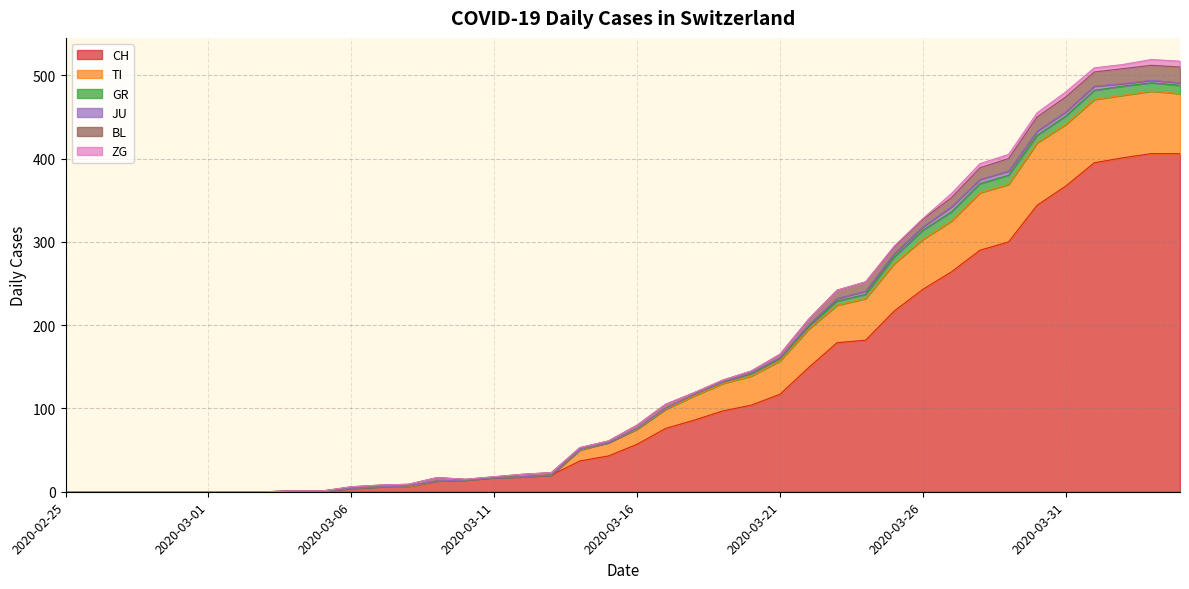

Reading left to right, transcribe all the data shown in this chart.

CH: 2020-02-25=0	2020-02-26=0	2020-02-27=0	2020-02-28=0	2020-02-29=0	2020-03-01=0	2020-03-02=0	2020-03-03=0	2020-03-04=1	2020-03-05=1	2020-03-06=4	2020-03-07=6	2020-03-08=6	2020-03-09=13	2020-03-10=14	2020-03-11=17	2020-03-12=18	2020-03-13=20	2020-03-14=37	2020-03-15=43	2020-03-16=57	2020-03-17=76	2020-03-18=86	2020-03-19=97	2020-03-20=104	2020-03-21=117	2020-03-22=149	2020-03-23=179	2020-03-24=182	2020-03-25=217	2020-03-26=243	2020-03-27=264	2020-03-28=290	2020-03-29=300	2020-03-30=344	2020-03-31=367	2020-04-01=395	2020-04-02=401	2020-04-03=406	2020-04-04=406
TI: 2020-02-25=0	2020-02-26=0	2020-02-27=0	2020-02-28=0	2020-02-29=0	2020-03-01=0	2020-03-02=0	2020-03-03=0	2020-03-04=0	2020-03-05=0	2020-03-06=0	2020-03-07=0	2020-03-08=0	2020-03-09=0	2020-03-10=0	2020-03-11=0	2020-03-12=0	2020-03-13=0	2020-03-14=13	2020-03-15=16	2020-03-16=18	2020-03-17=23	2020-03-18=29	2020-03-19=33	2020-03-20=35	2020-03-21=40	2020-03-22=46	2020-03-23=45	2020-03-24=50	2020-03-25=57	2020-03-26=60	2020-03-27=61	2020-03-28=69	2020-03-29=69	2020-03-30=75	2020-03-31=74	2020-04-01=76	2020-04-02=75	2020-04-03=75	2020-04-04=72
GR: 2020-02-25=0	2020-02-26=0	2020-02-27=0	2020-02-28=0	2020-02-29=0	2020-03-01=0	2020-03-02=0	2020-03-03=0	2020-03-04=0	2020-03-05=0	2020-03-06=0	2020-03-07=0	2020-03-08=1	2020-03-09=0	2020-03-10=0	2020-03-11=0	2020-03-12=0	2020-03-13=0	2020-03-14=1	2020-03-15=0	2020-03-16=1	2020-03-17=1	2020-03-18=2	2020-03-19=2	2020-03-20=3	2020-03-21=3	2020-03-22=3	2020-03-23=5	2020-03-24=5	2020-03-25=8	2020-03-26=11	2020-03-27=11	2020-03-28=11	2020-03-29=11	2020-03-30=9	2020-03-31=10	2020-04-01=11	2020-04-02=11	2020-04-03=10	2020-04-04=10
JU: 2020-02-25=0	2020-02-26=0	2020-02-27=0	2020-02-28=0	2020-02-29=0	2020-03-01=0	2020-03-02=0	2020-03-03=0	2020-03-04=0	2020-03-05=0	2020-03-06=0	2020-03-07=0	2020-03-08=0	2020-03-09=0	2020-03-10=0	2020-03-11=0	2020-03-12=0	2020-03-13=0	2020-03-14=0	2020-03-15=0	2020-03-16=0	2020-03-17=0	2020-03-18=0	2020-03-19=0	2020-03-20=1	2020-03-21=1	2020-03-22=2	2020-03-23=3	2020-03-24=4	2020-03-25=4	2020-03-26=4	2020-03-27=6	2020-03-28=5	2020-03-29=5	2020-03-30=5	2020-03-31=5	2020-04-01=5	2020-04-02=3	2020-04-03=3	2020-04-04=3
BL: 2020-02-25=0	2020-02-26=0	2020-02-27=0	2020-02-28=0	2020-02-29=0	2020-03-01=0	2020-03-02=0	2020-03-03=0	2020-03-04=0	2020-03-05=0	2020-03-06=2	2020-03-07=2	2020-03-08=2	2020-03-09=4	2020-03-10=1	2020-03-11=1	2020-03-12=3	2020-03-13=3	2020-03-14=2	2020-03-15=2	2020-03-16=4	2020-03-17=5	2020-03-18=2	2020-03-19=2	2020-03-20=2	2020-03-21=4	2020-03-22=7	2020-03-23=10	2020-03-24=11	2020-03-25=8	2020-03-26=9	2020-03-27=11	2020-03-28=14	2020-03-29=15	2020-03-30=17	2020-03-31=18	2020-04-01=17	2020-04-02=18	2020-04-03=18	2020-04-04=19
ZG: 2020-02-25=0	2020-02-26=0	2020-02-27=0	2020-02-28=0	2020-02-29=0	2020-03-01=0	2020-03-02=0	2020-03-03=0	2020-03-04=0	2020-03-05=0	2020-03-06=0	2020-03-07=0	2020-03-08=0	2020-03-09=0	2020-03-10=0	2020-03-11=0	2020-03-12=0	2020-03-13=0	2020-03-14=0	2020-03-15=0	2020-03-16=0	2020-03-17=0	2020-03-18=0	2020-03-19=0	2020-03-20=0	2020-03-21=0	2020-03-22=0	2020-03-23=0	2020-03-24=0	2020-03-25=1	2020-03-26=1	2020-03-27=5	2020-03-28=5	2020-03-29=5	2020-03-30=5	2020-03-31=6	2020-04-01=5	2020-04-02=5	2020-04-03=7	2020-04-04=7